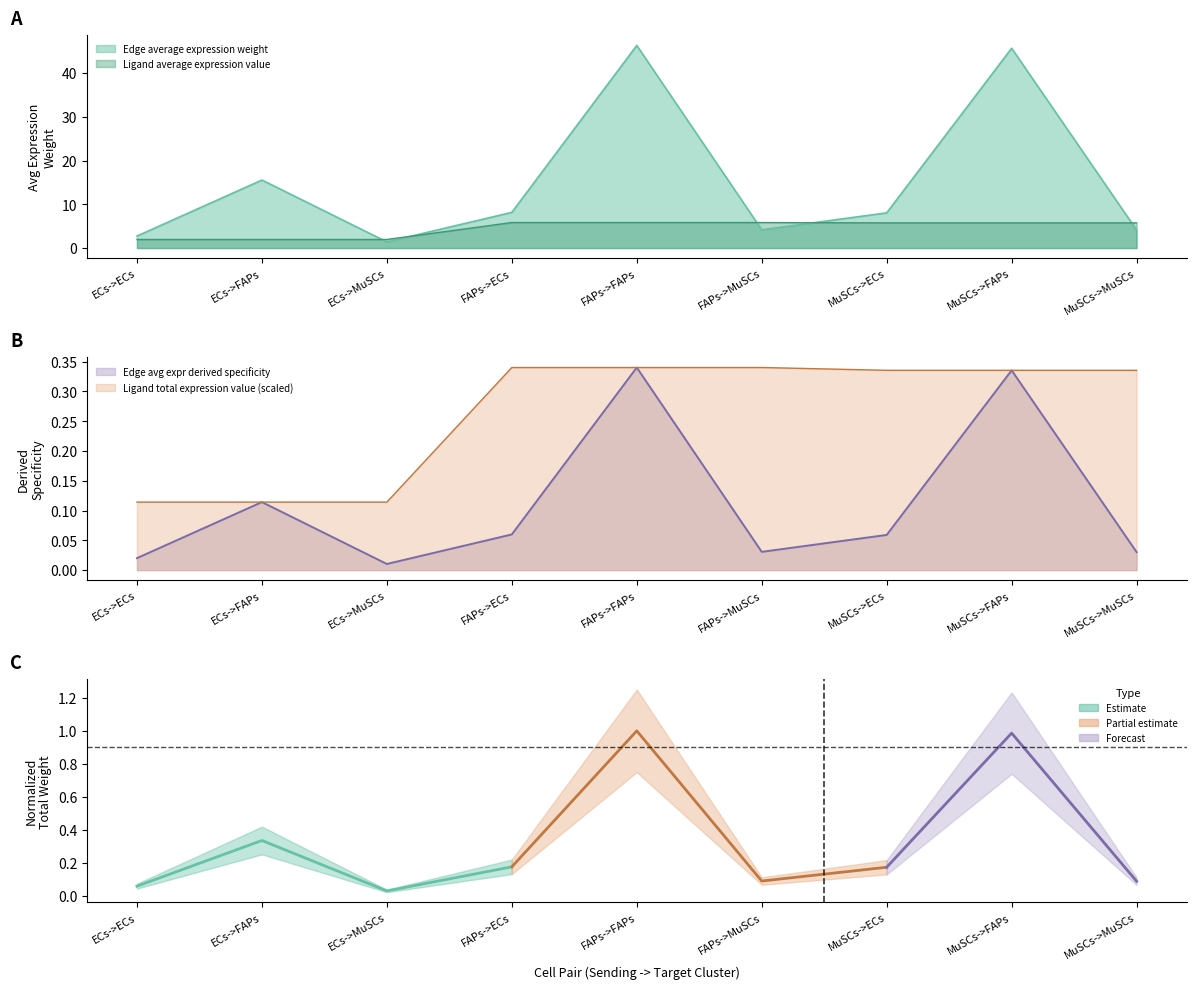

True or false: Ligand average expression value and Edge average expression weight intersect in this chart.

True